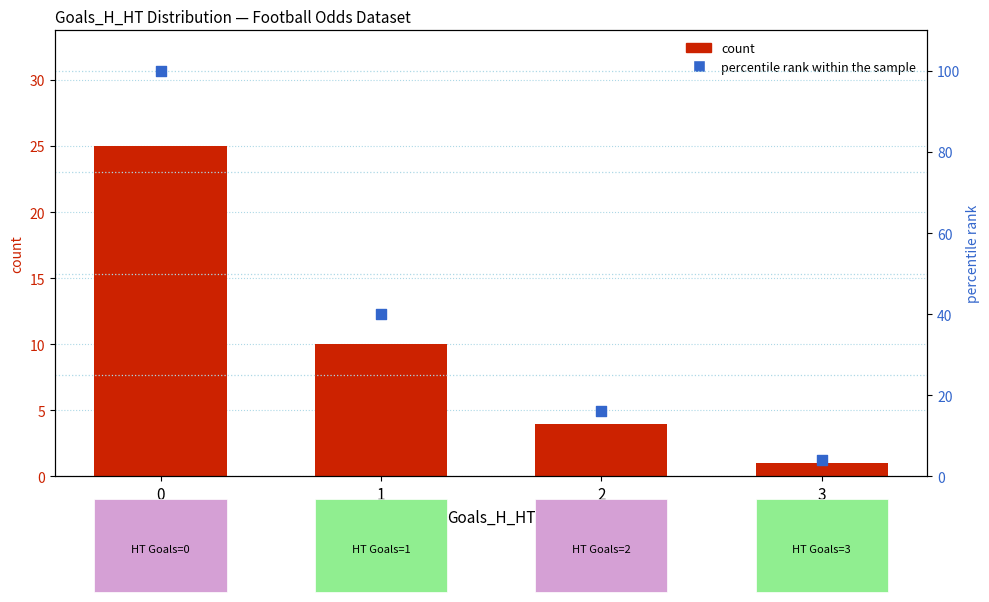

At how many categories does at least one series exceed 71?

1